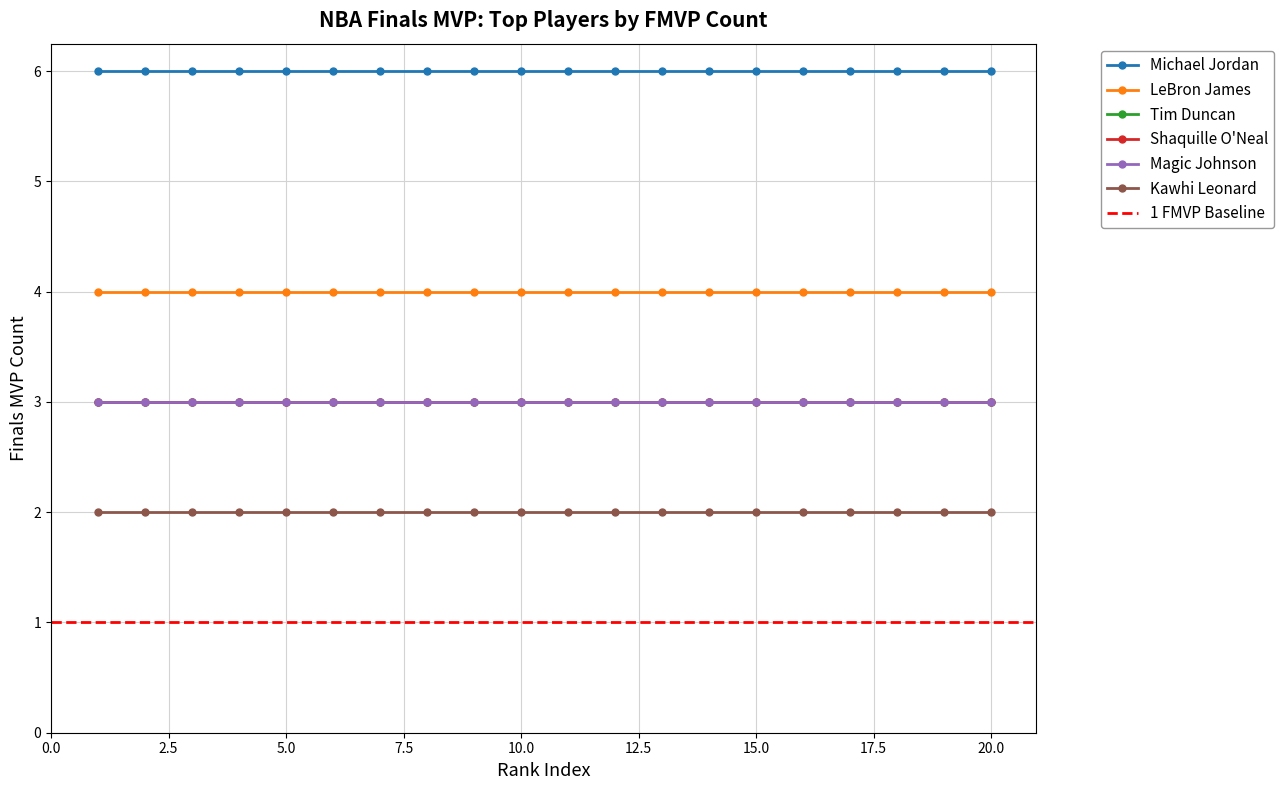

Is it true that Tim Duncan equals 4 at 13?

False